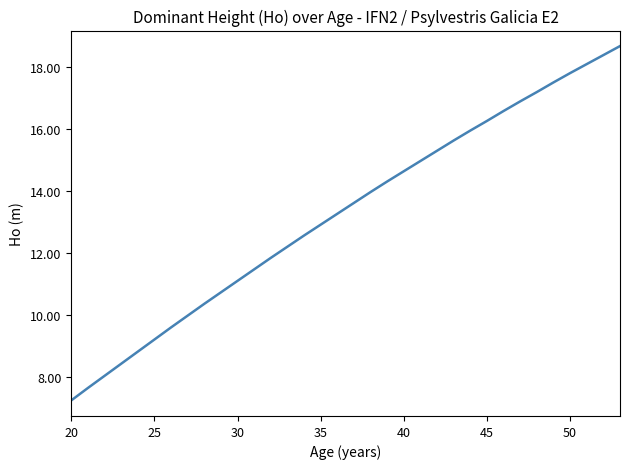

The value at 45 is 9.2. True or false?

False